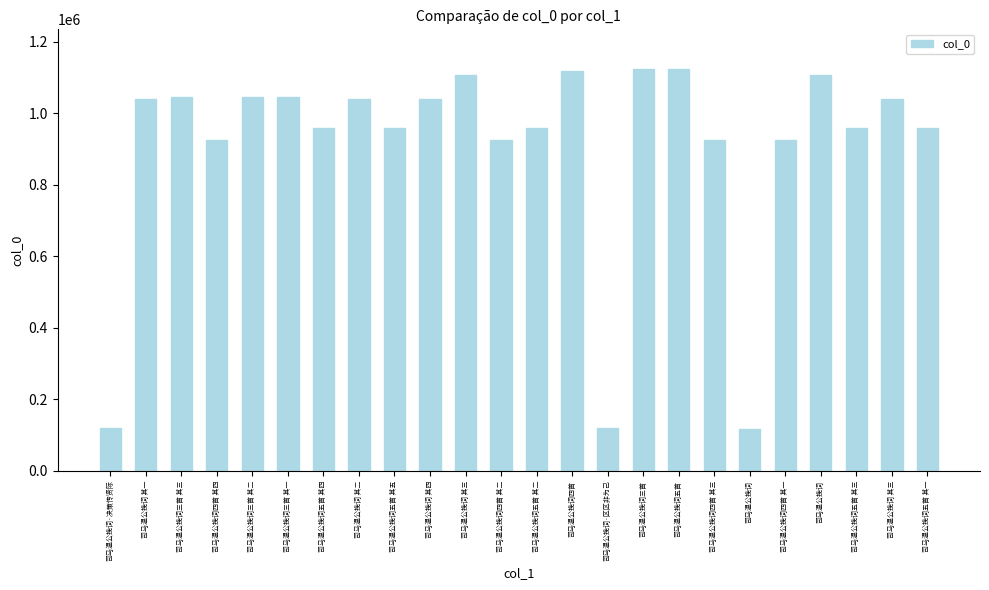

Which category has the highest value across all series?

司马温公挽词五首